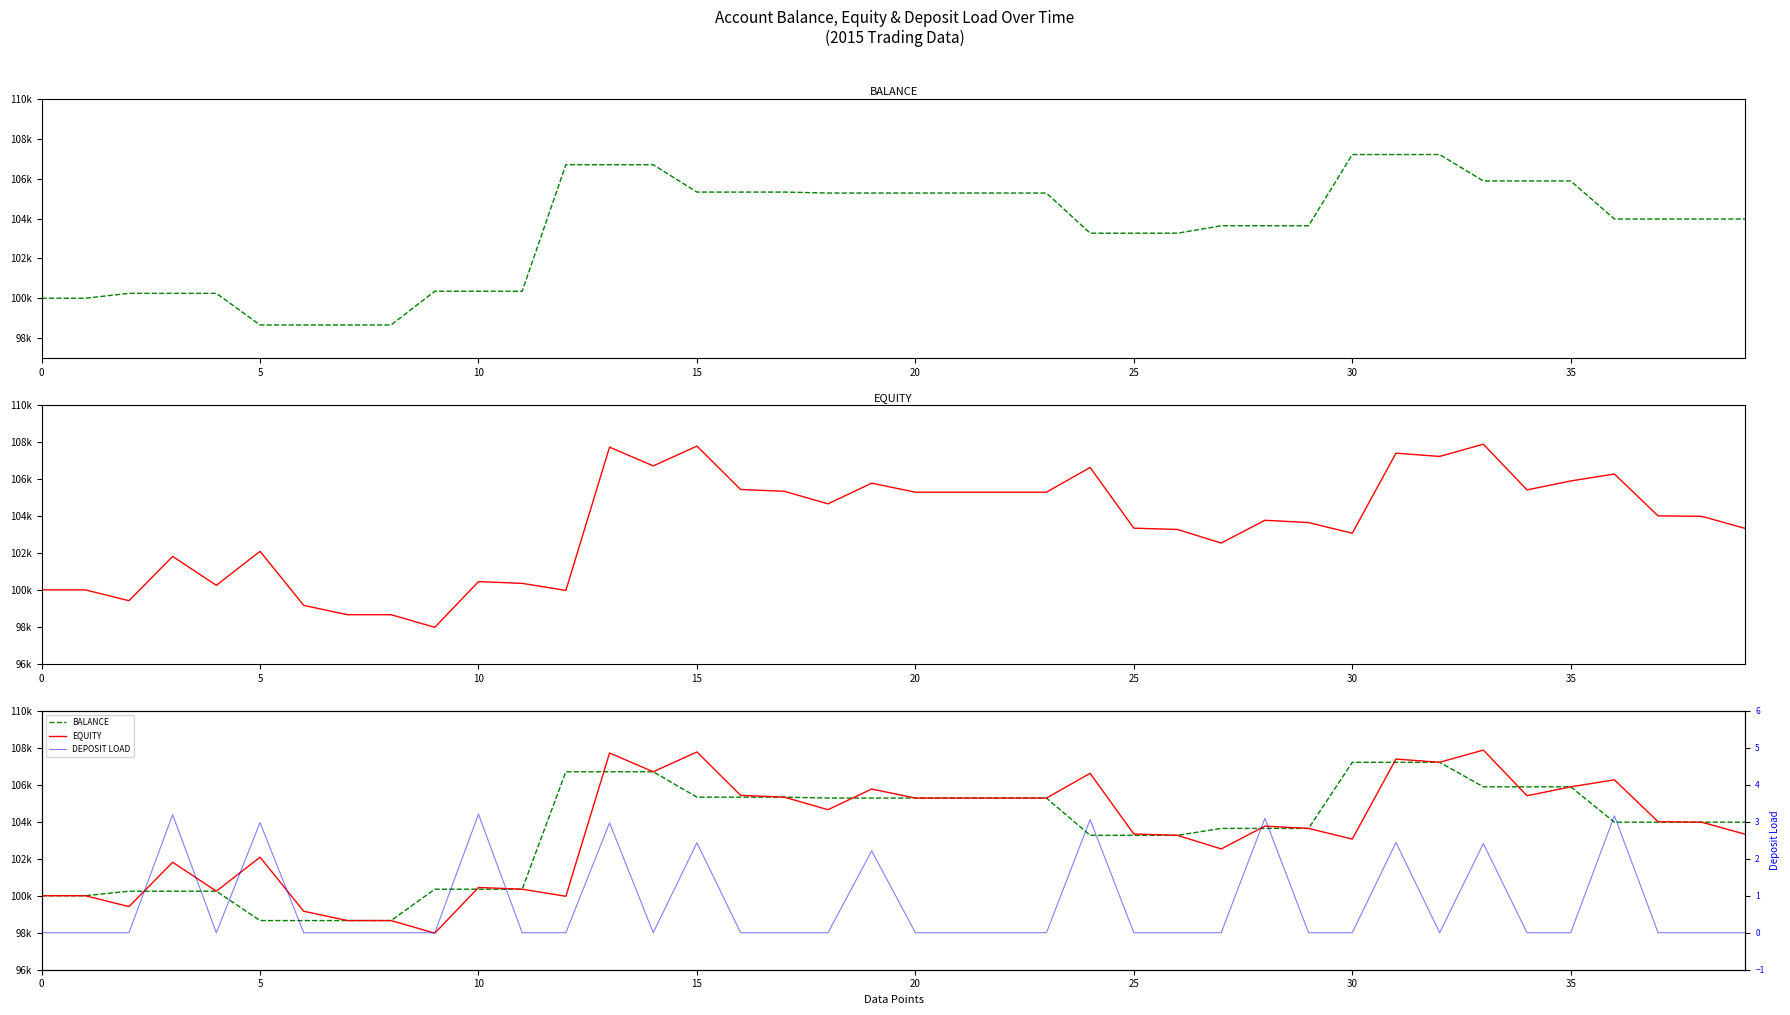

Does the chart display data point markers on the line(s)?

No